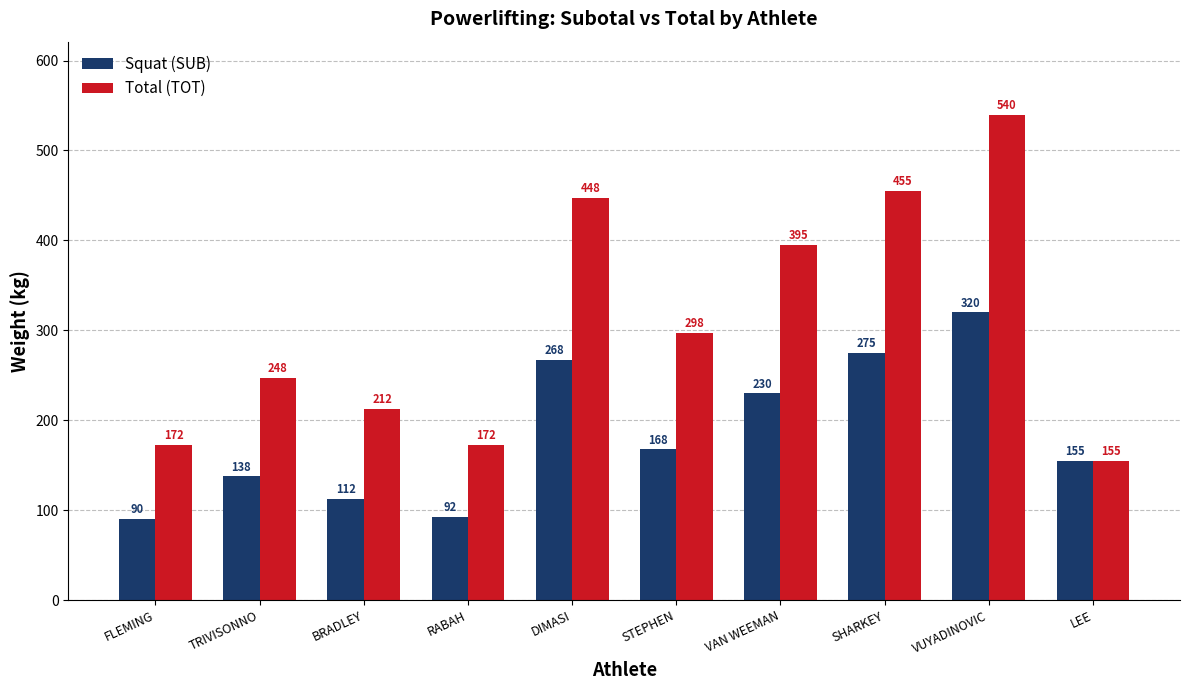

Is it true that Total (TOT) equals 455.0 at SHARKEY?

True